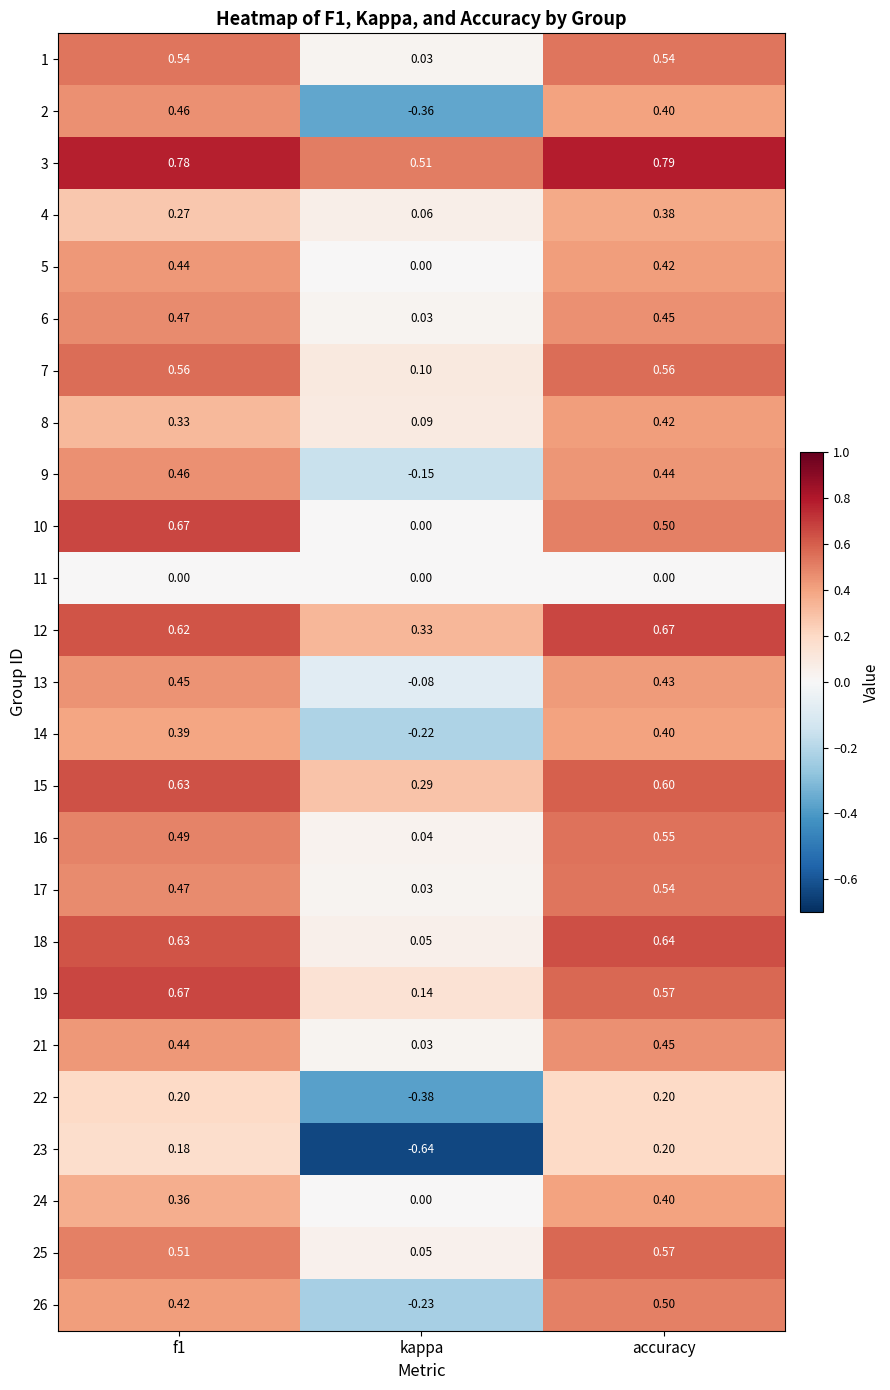

Which label corresponds to the largest value in the chart?

accuracy